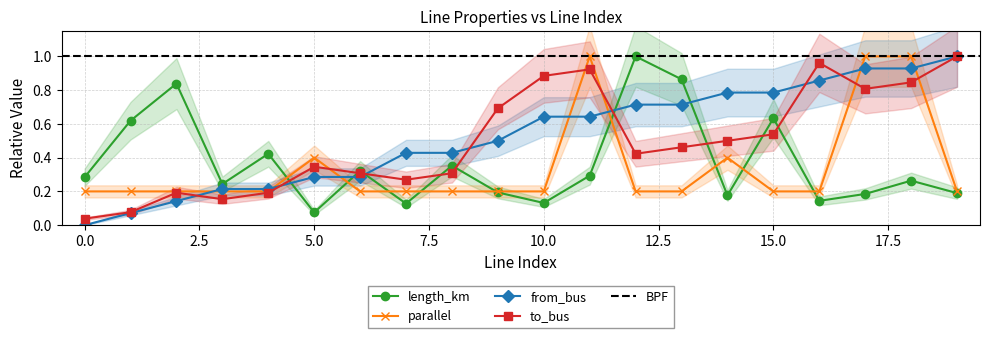

What is the maximum value for parallel?

1.0